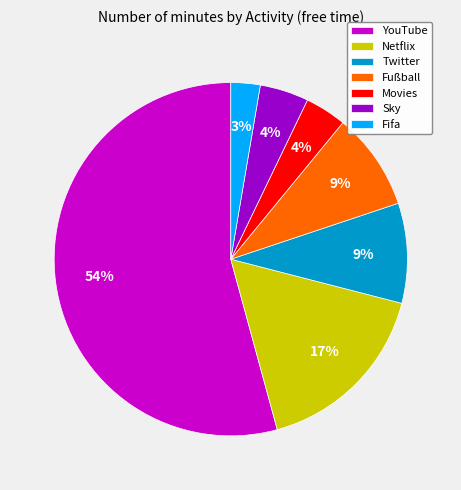

Combined, do Fifa and Movies account for over 50%?

No